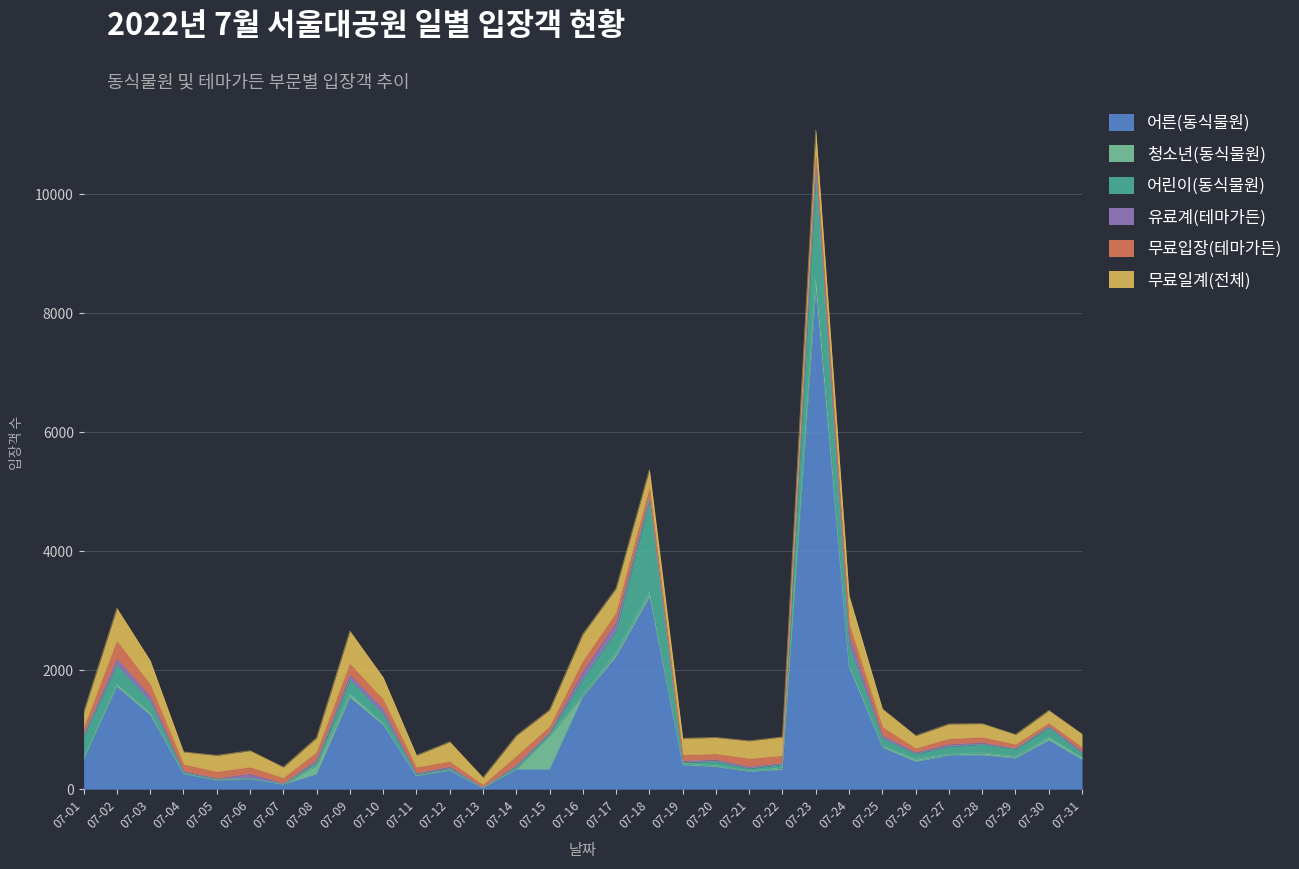

True or false: 무료일계(전체) has more than 2 interior local peaks.

True